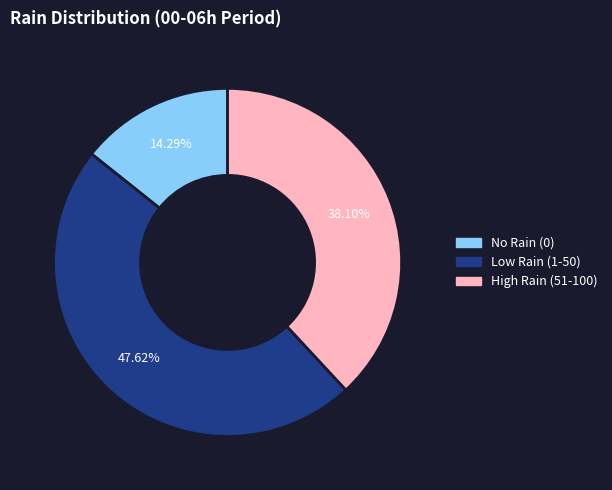

What is the ratio of the value at High Rain (51-100) to the value at No Rain (0)?

2.7